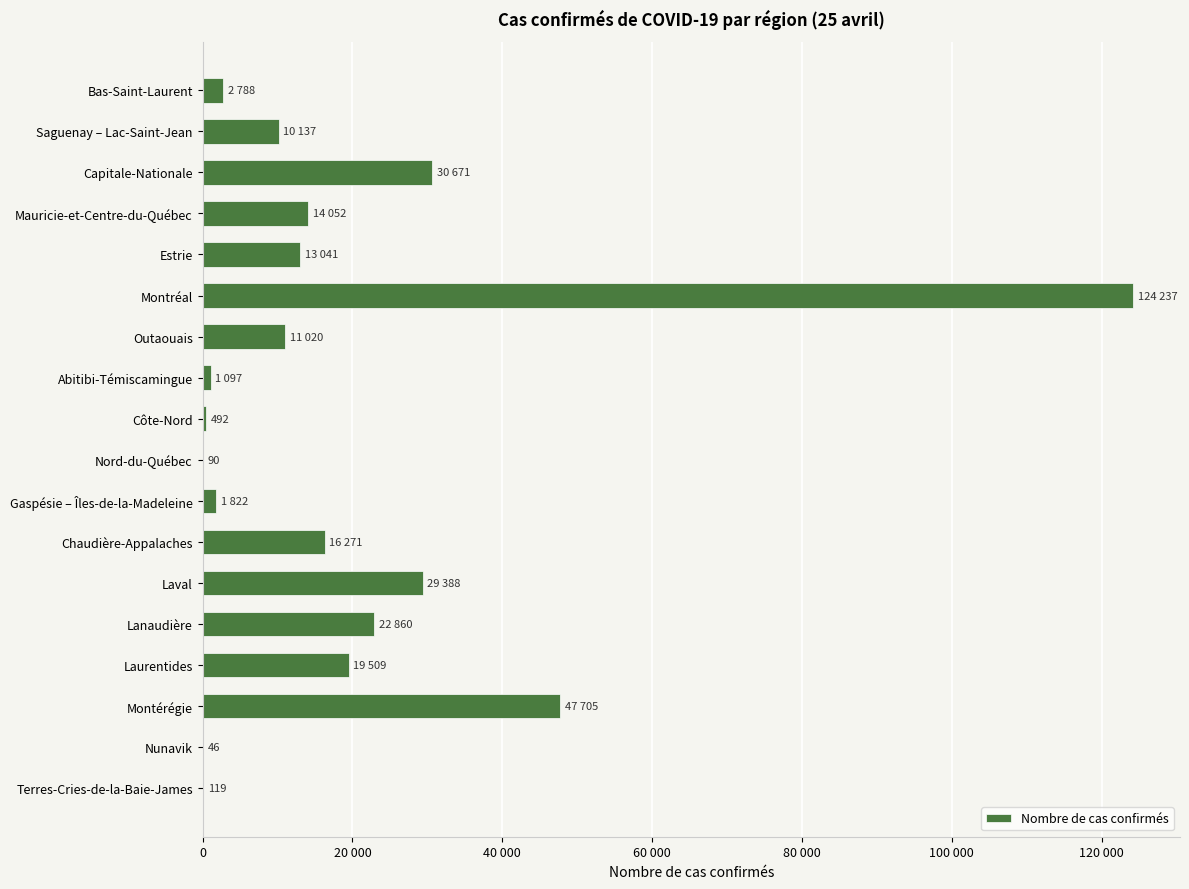

How many series are shown in this chart?

1